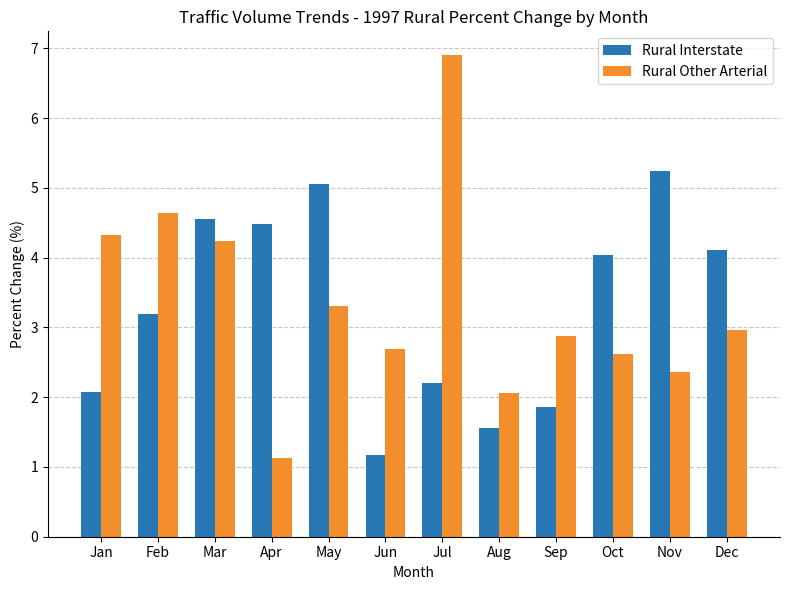

What is the value of the Rural Interstate bar at the 1st from the left?

2.1